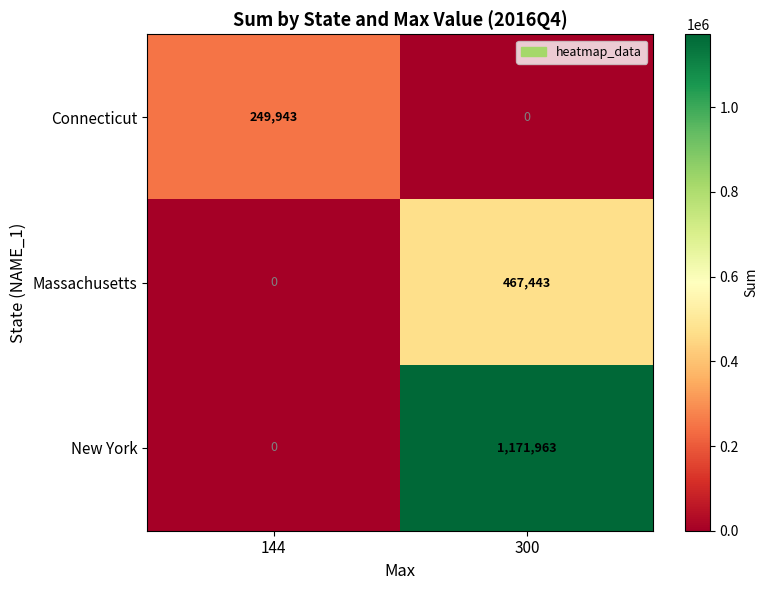

Which series has the largest range (max minus min)?

New York